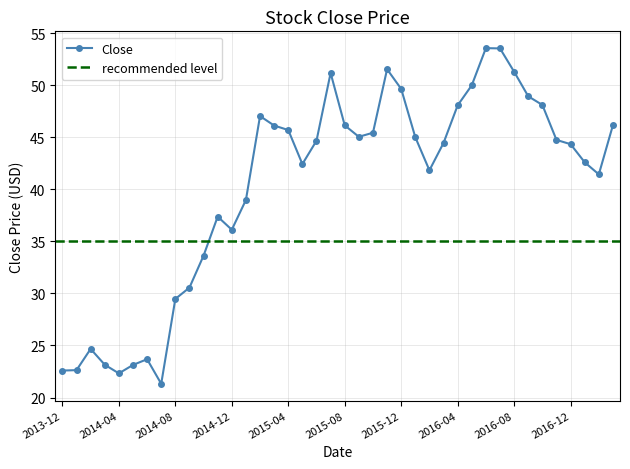

Which label corresponds to the largest value in the chart?

2016-06-01